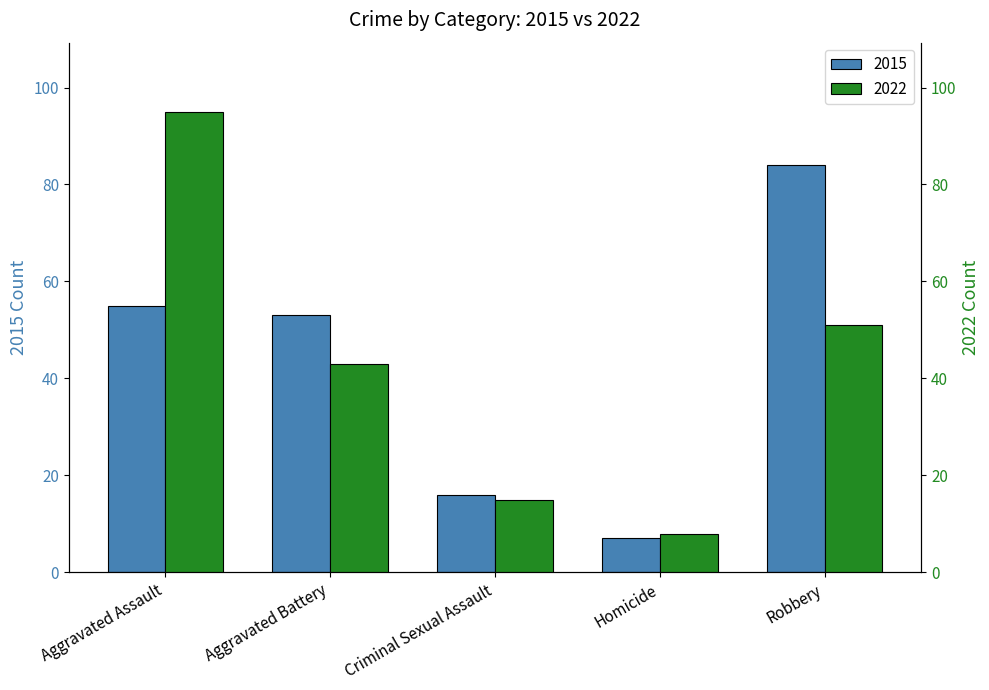

At how many categories does at least one series exceed 20?

3